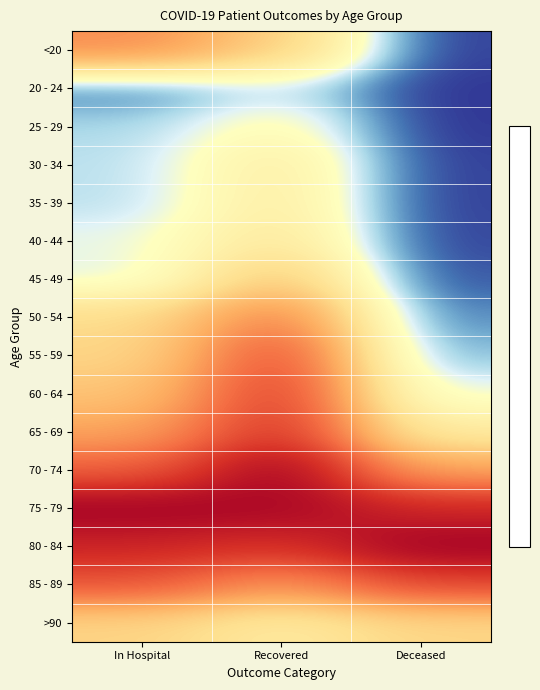

What is the difference between the highest and lowest values at Deceased?

16.0